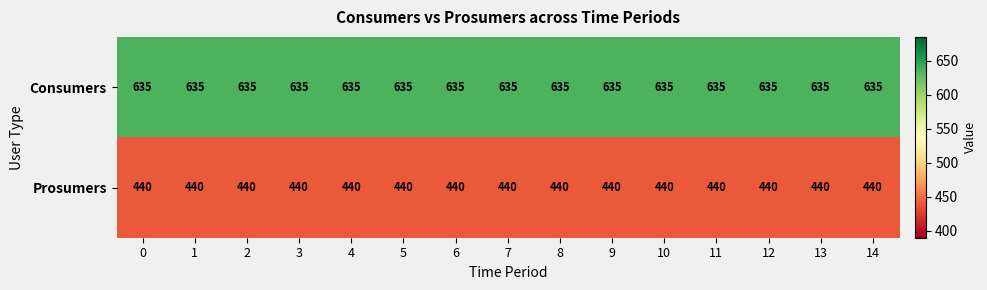

What is the difference between the highest and lowest values at 5?

195